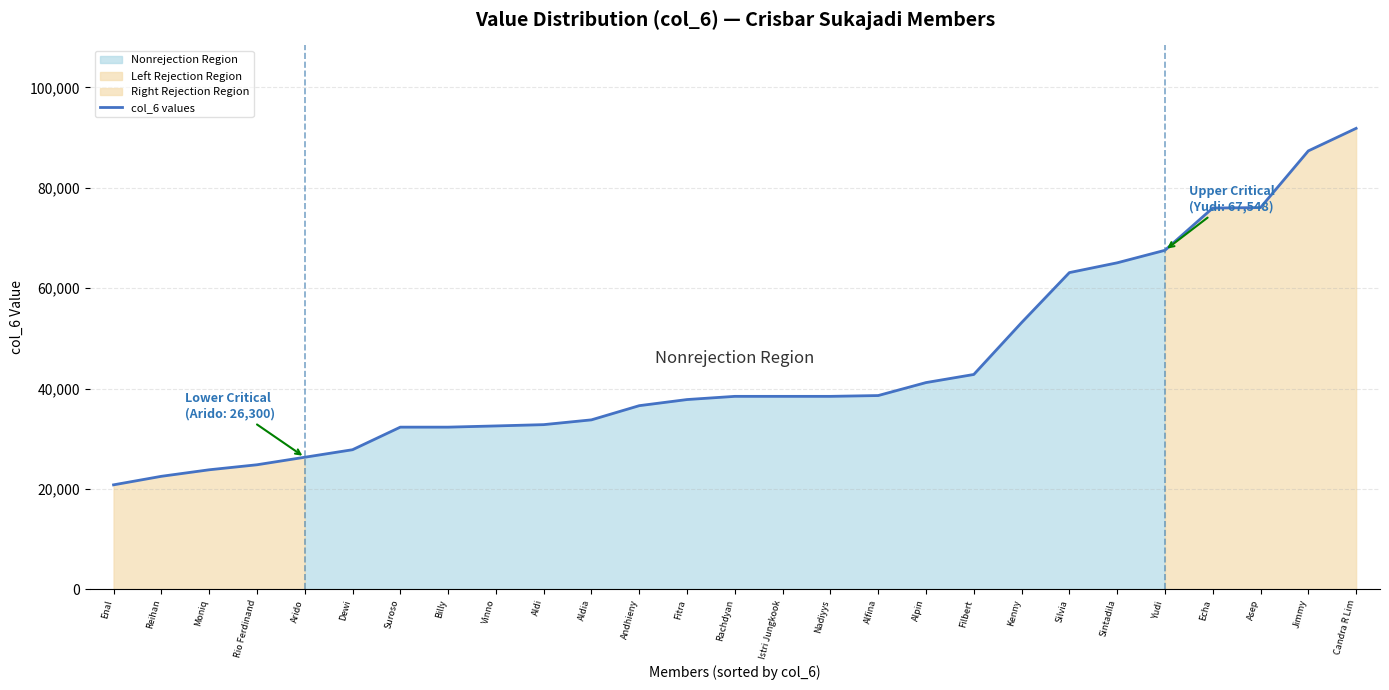

What is the label of the 8th point from the right?

Kenny